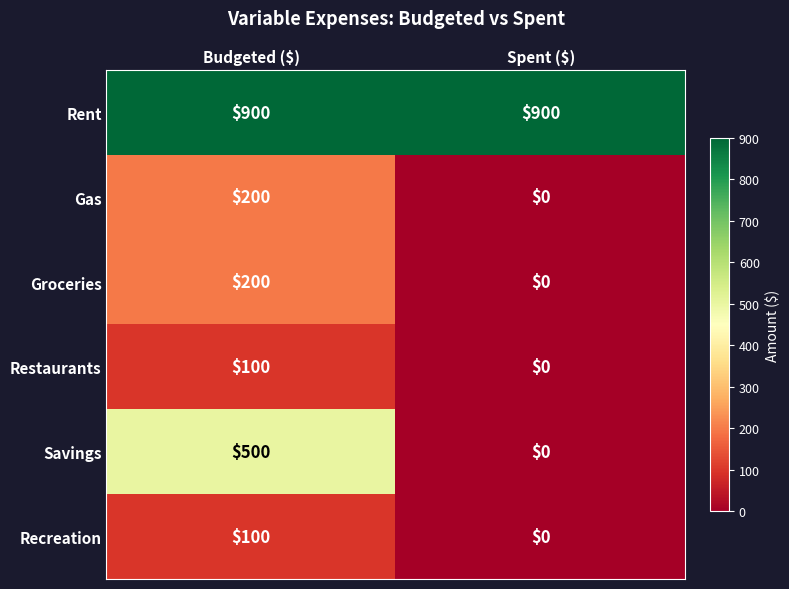

Count the number of categories in the chart.

2